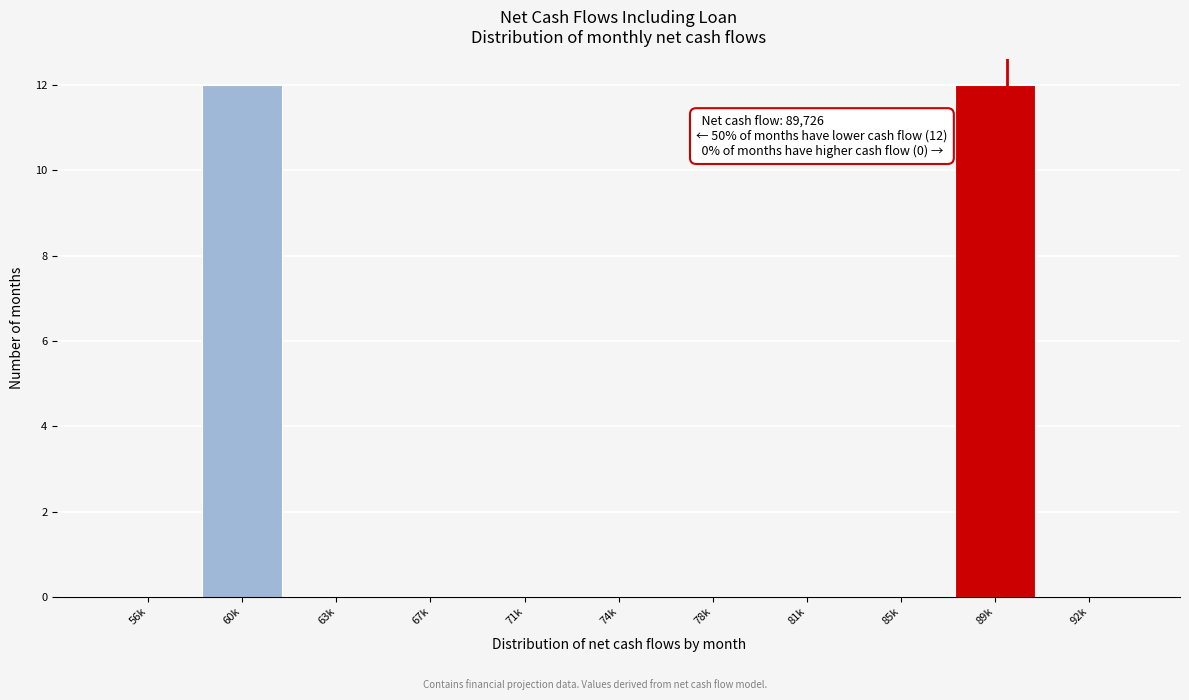

Reading left to right, transcribe all the data shown in this chart.

56k=0	60k=12	63k=0	67k=0	71k=0	74k=0	78k=0	81k=0	85k=0	89k=12	92k=0